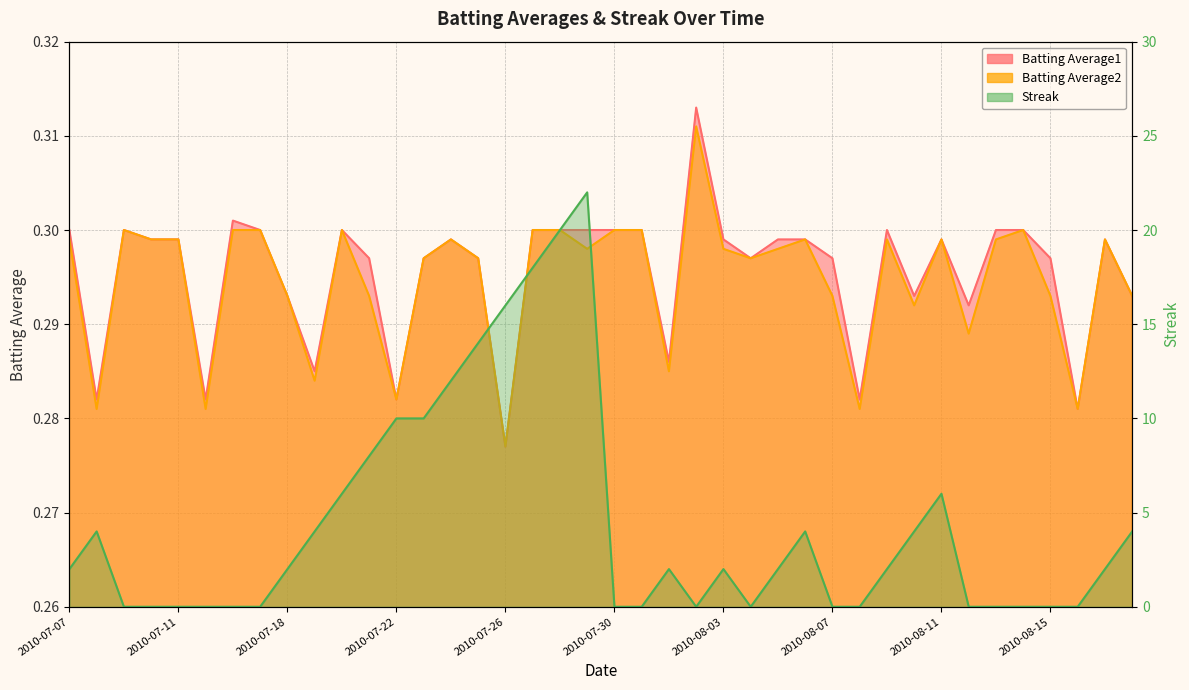

Which series changed the most between 2010-07-22 and 2010-08-13?

Streak